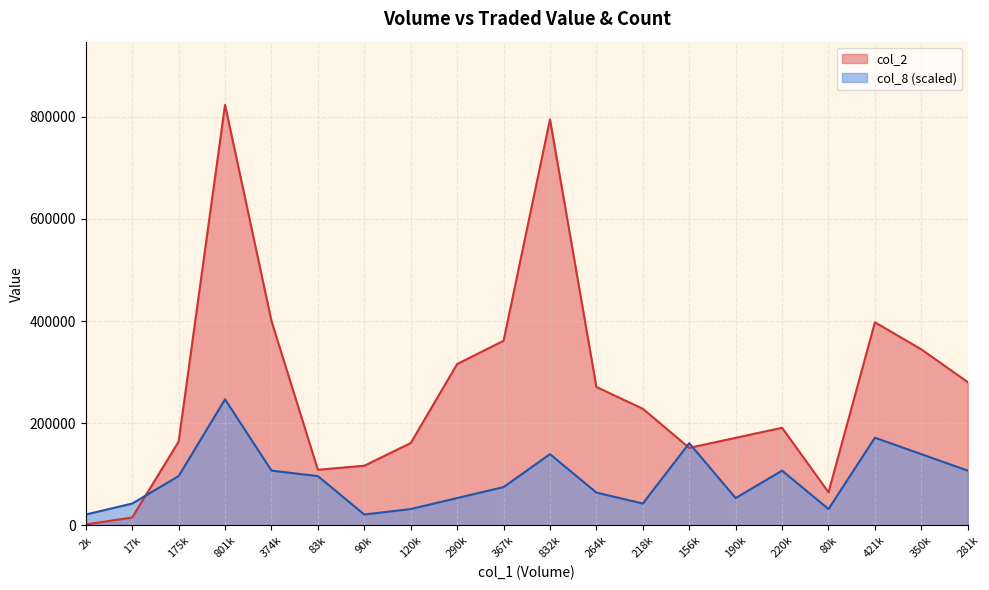

How many data points does each series have?

20